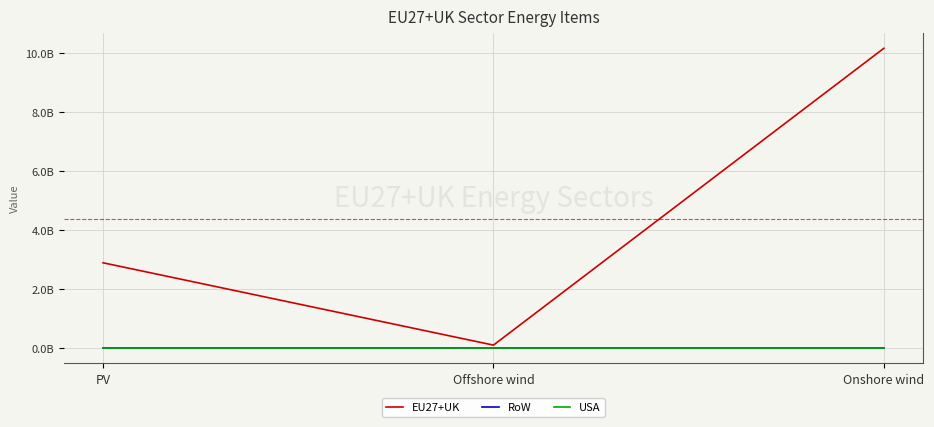

Which series has the largest range (max minus min)?

EU27+UK